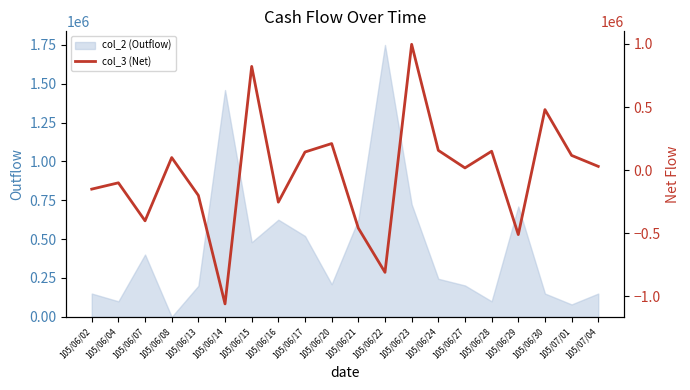

What is the minimum value shown in the chart?

-1059000